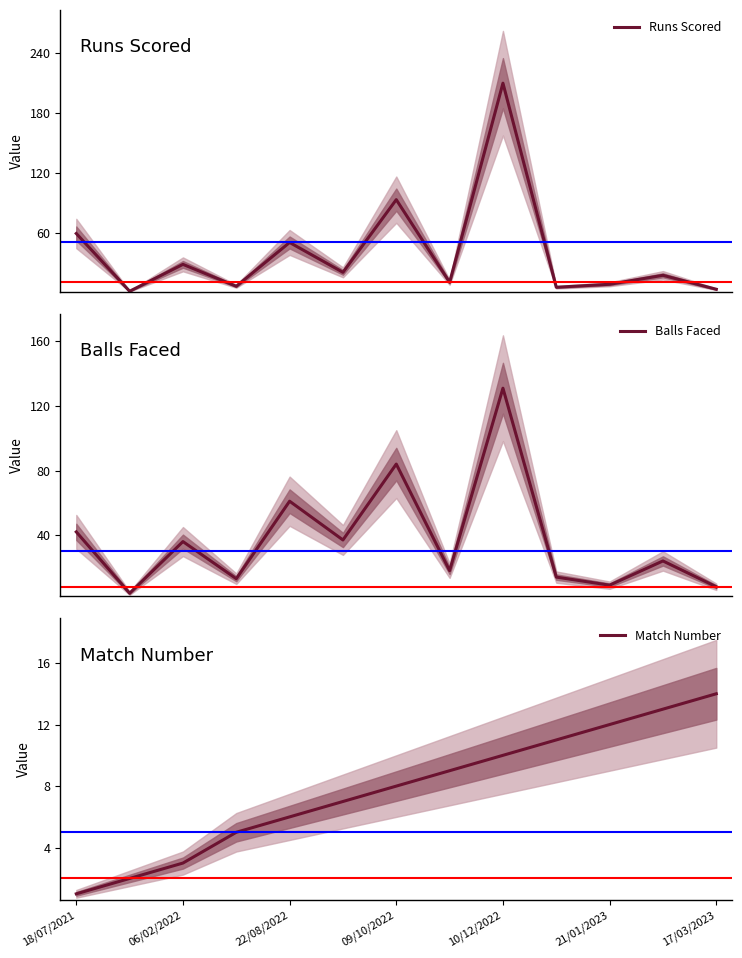

Which series has the largest range (max minus min)?

Runs Scored